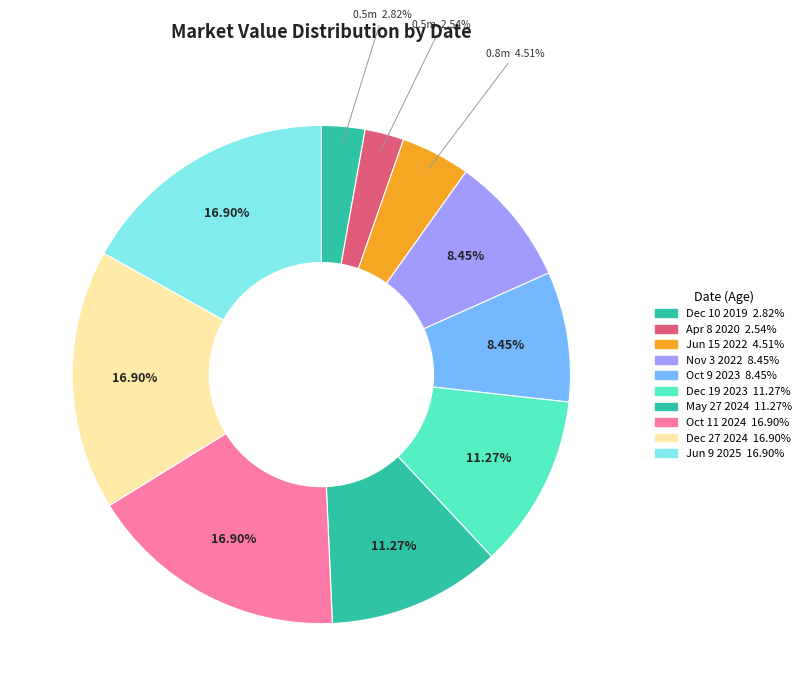

What is the smallest slice in the pie chart?

Apr 8, 2020 (17)